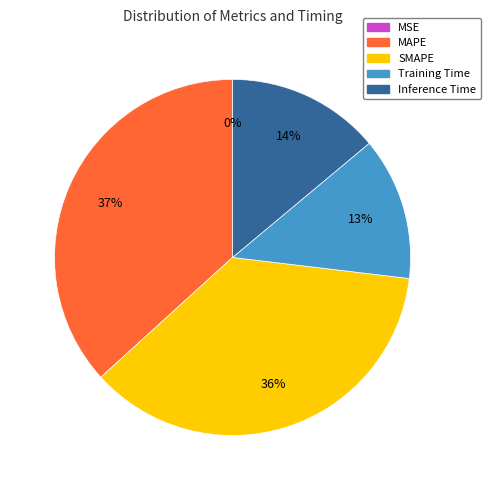

True or false: Inference Time accounts for 14% of the total.

True